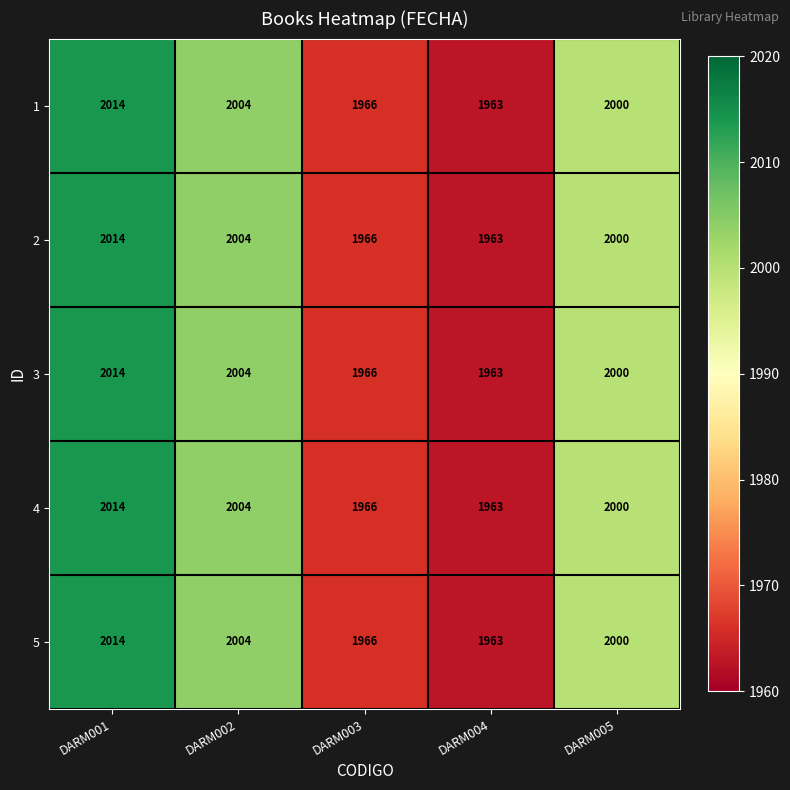

What is the sum of the 3 values at DARM001 and DARM005?

4014